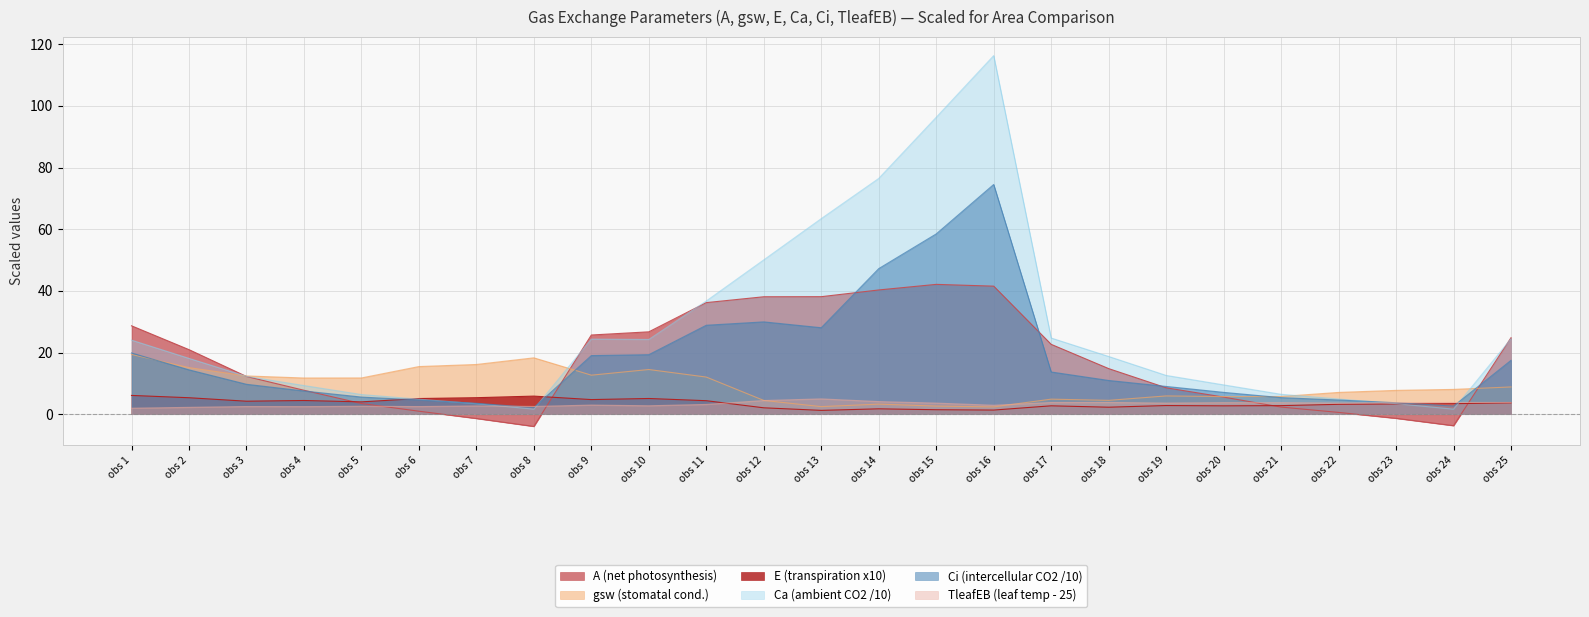

The value of Ca (ambient CO2 /10) at obs 11 is 20.0. True or false?

False